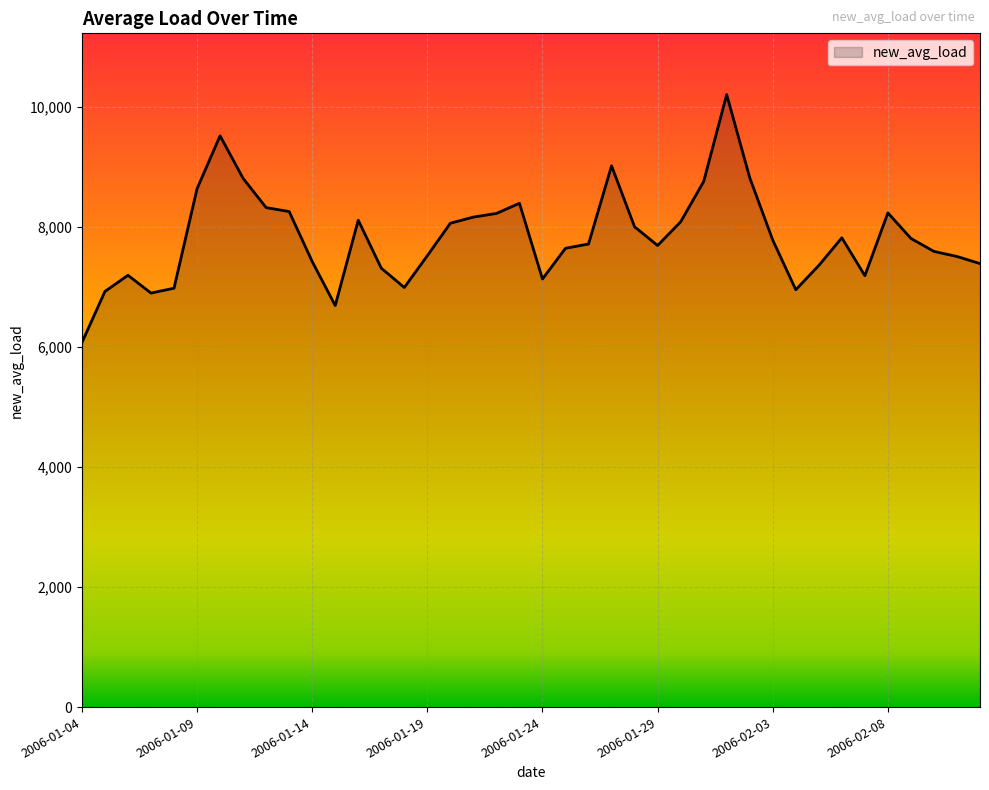

How many lines are shown in the chart?

1